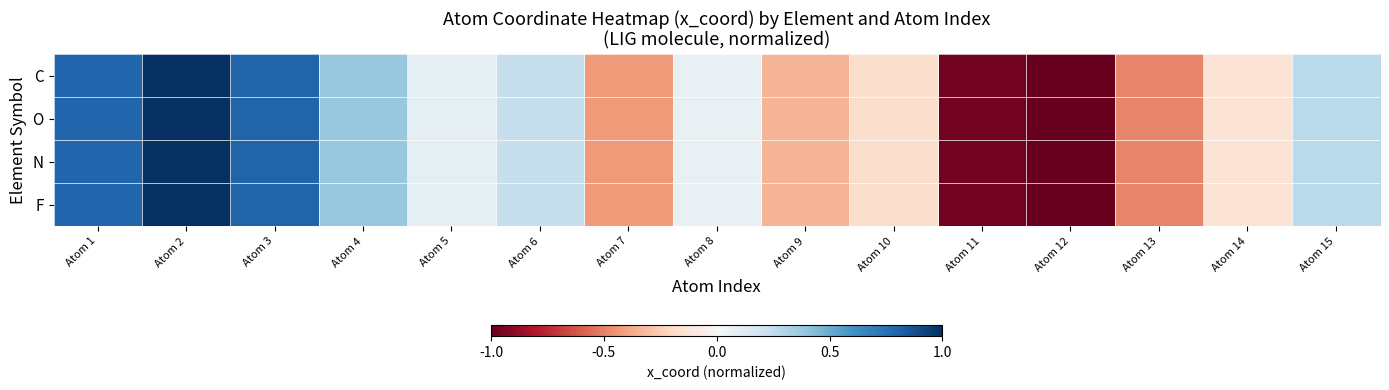

How many data points does each series have?

15